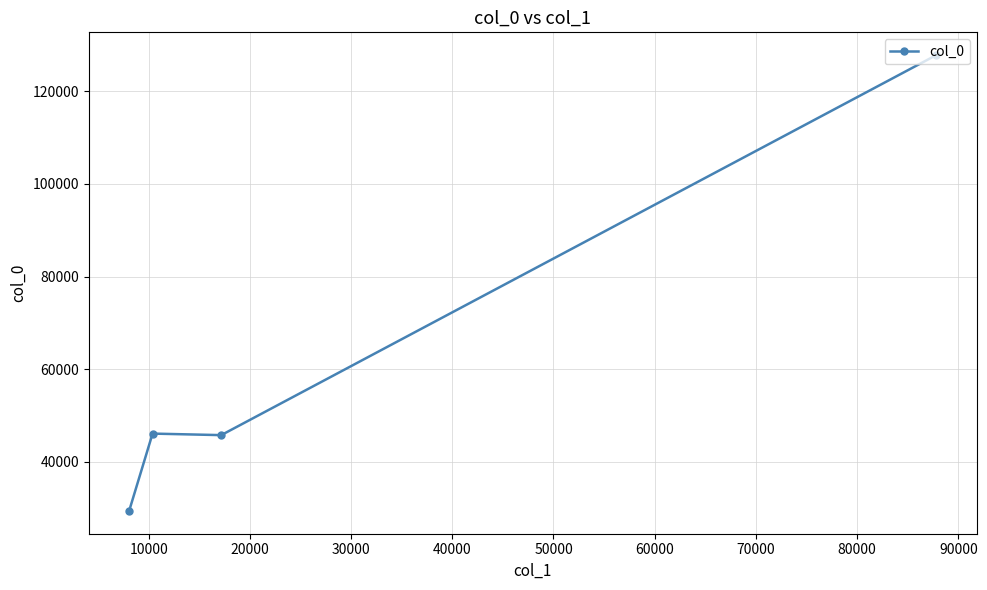

What is the average value?

62284.6